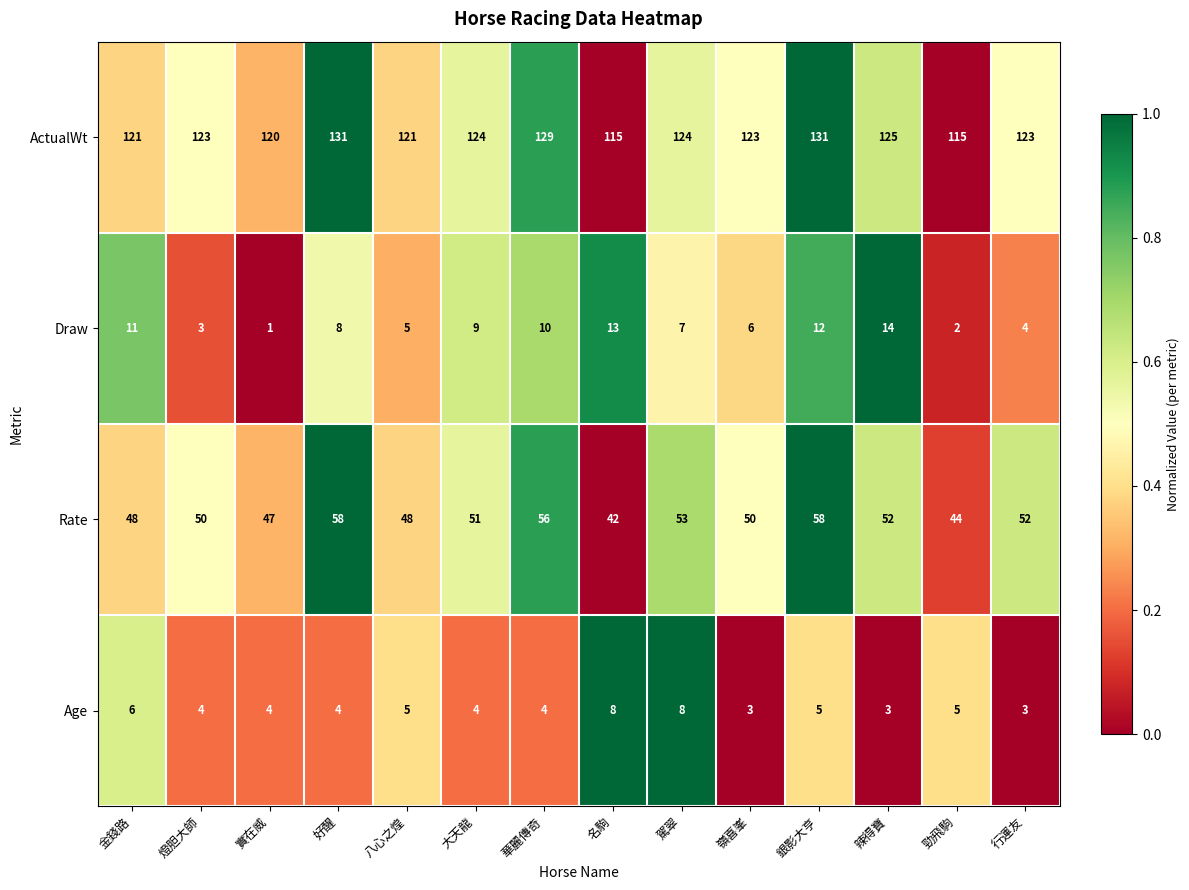

What is the maximum value for Rate?

58